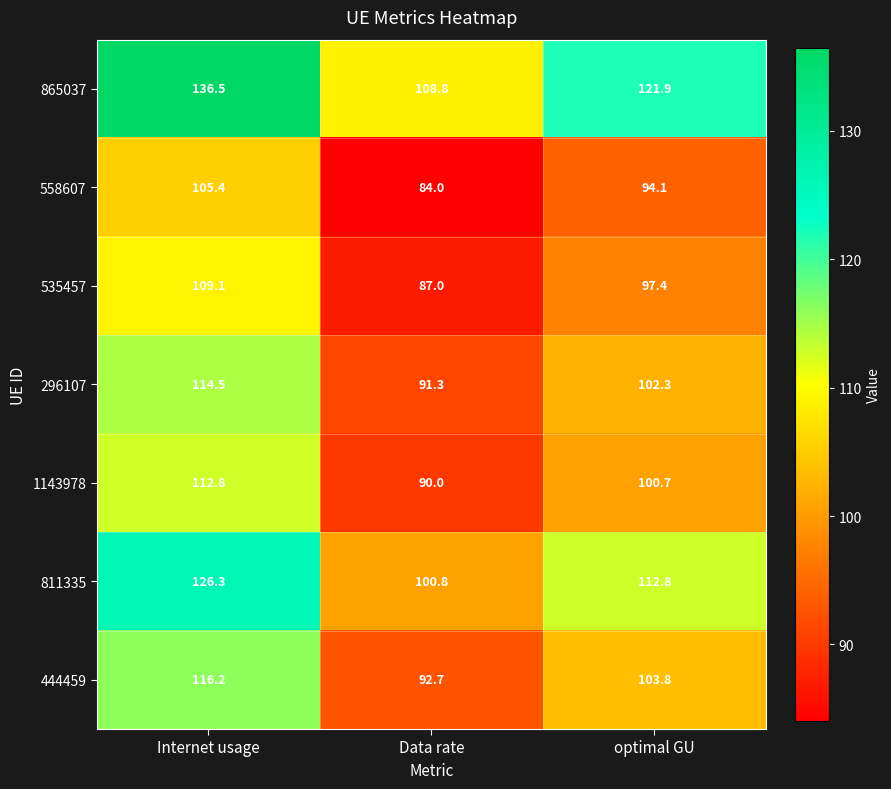

Where is 296107 nearest to the value 102?

optimal GU